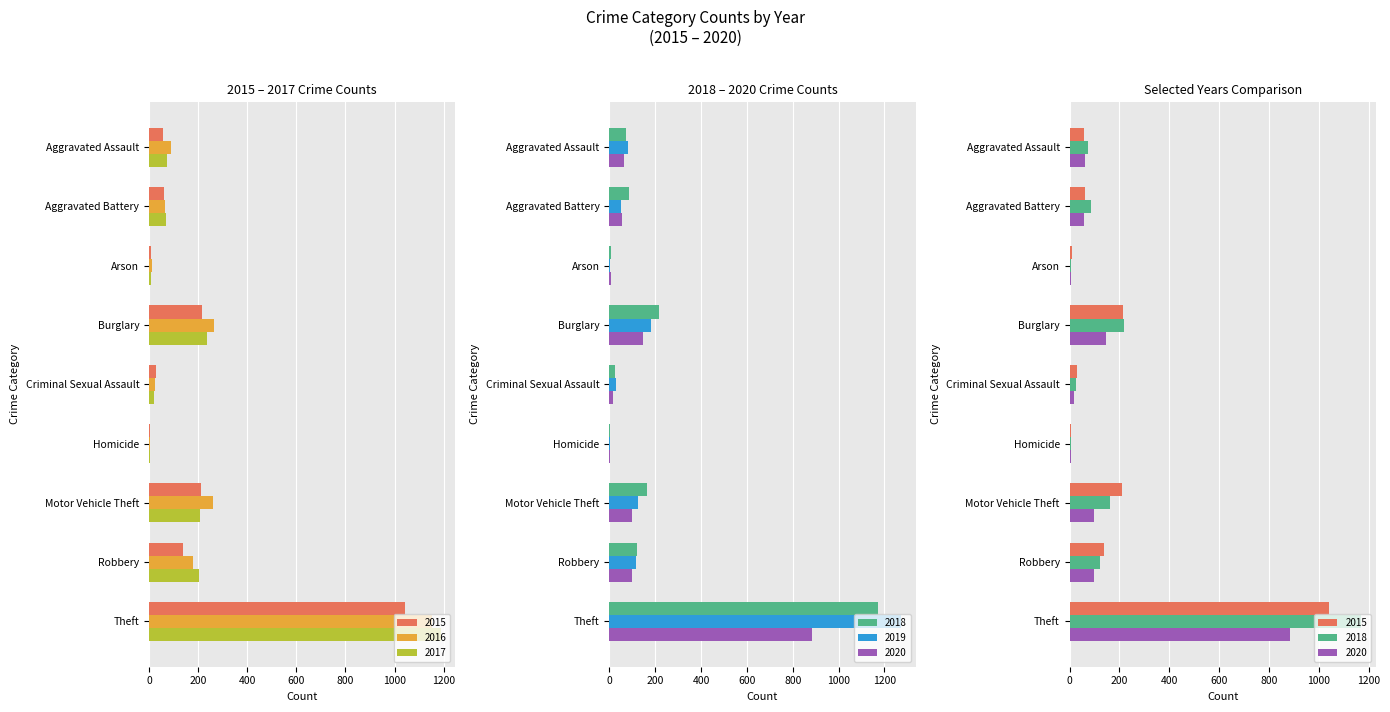

At how many categories does at least one series exceed 546?

1